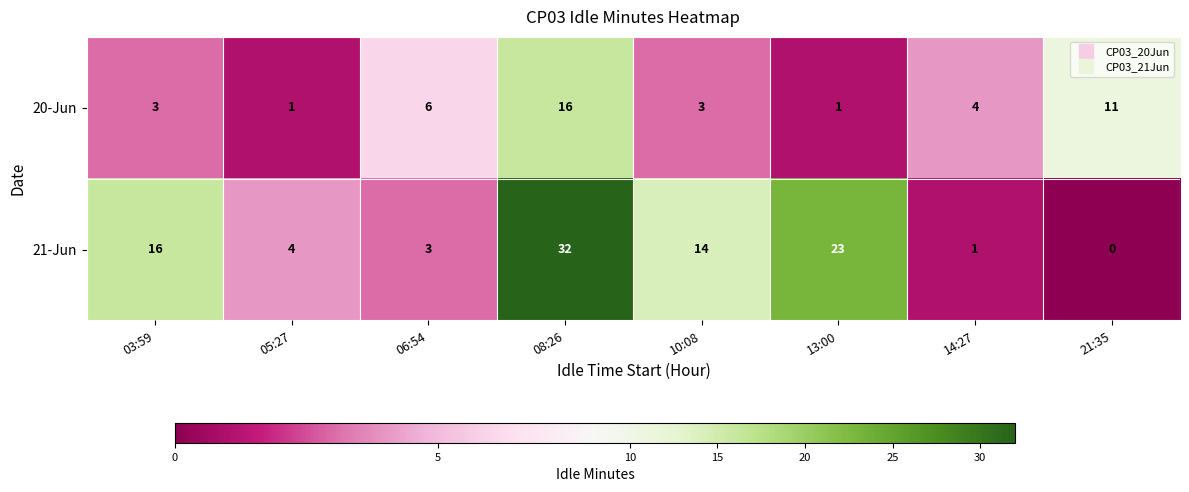

Which series changed the most between 10:08 and 13:00?

21-Jun